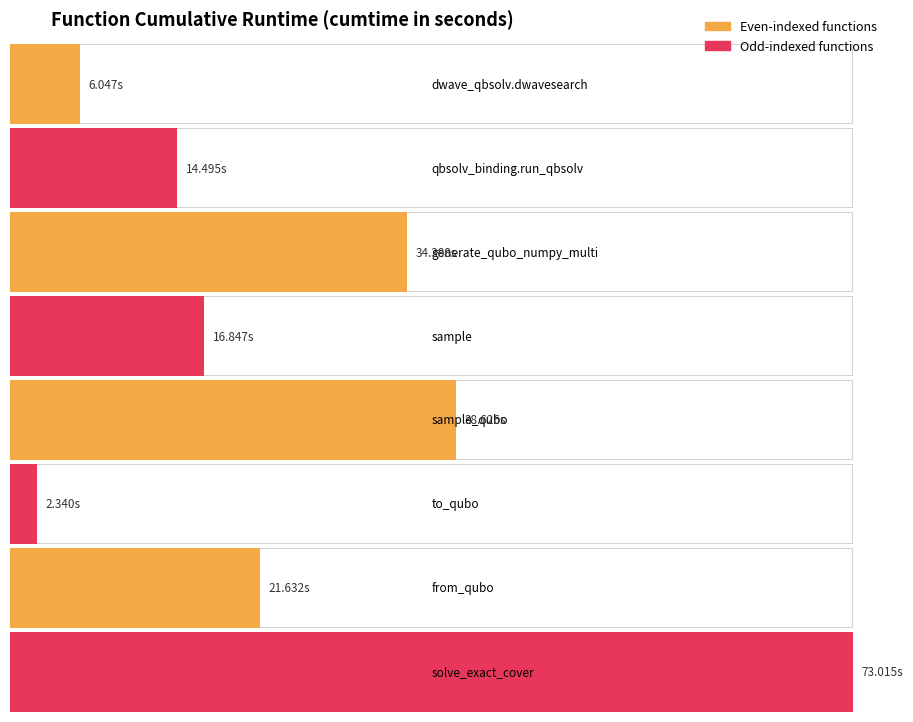

What is the sum of all values?

207.4